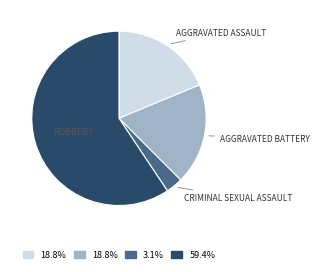

Is there a majority slice in this chart?

Yes